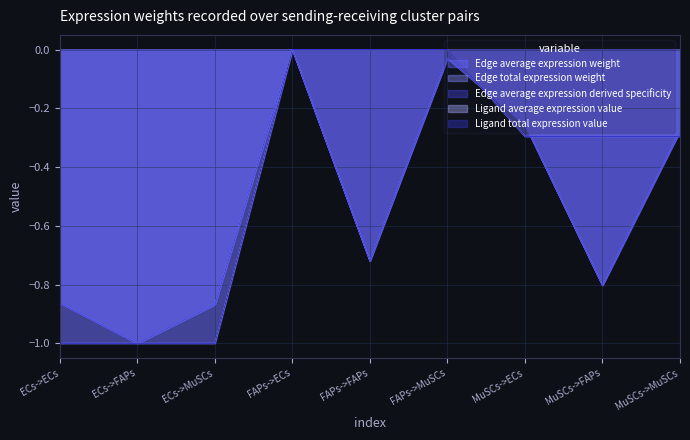

Reading right to left, list all the values displayed in this chart.

Edge average expression weight: MuSCs->MuSCs=-0.3	MuSCs->FAPs=-0.8	MuSCs->ECs=-0.3	FAPs->MuSCs=-0.0	FAPs->FAPs=-0.7	FAPs->ECs=0.0	ECs->MuSCs=-0.9	ECs->FAPs=-1.0	ECs->ECs=-0.9
Edge total expression weight: MuSCs->MuSCs=-0.3	MuSCs->FAPs=-0.8	MuSCs->ECs=-0.3	FAPs->MuSCs=-0.0	FAPs->FAPs=-0.7	FAPs->ECs=0.0	ECs->MuSCs=-0.9	ECs->FAPs=-1.0	ECs->ECs=-0.9
Edge average expression derived specificity: MuSCs->MuSCs=-0.3	MuSCs->FAPs=-0.8	MuSCs->ECs=-0.3	FAPs->MuSCs=-0.0	FAPs->FAPs=-0.7	FAPs->ECs=0.0	ECs->MuSCs=-0.9	ECs->FAPs=-1.0	ECs->ECs=-0.9
Ligand average expression value: MuSCs->MuSCs=-0.3	MuSCs->FAPs=-0.3	MuSCs->ECs=-0.3	FAPs->MuSCs=0.0	FAPs->FAPs=0.0	FAPs->ECs=0.0	ECs->MuSCs=-1.0	ECs->FAPs=-1.0	ECs->ECs=-1.0
Ligand total expression value: MuSCs->MuSCs=-0.3	MuSCs->FAPs=-0.3	MuSCs->ECs=-0.3	FAPs->MuSCs=0.0	FAPs->FAPs=0.0	FAPs->ECs=0.0	ECs->MuSCs=-1.0	ECs->FAPs=-1.0	ECs->ECs=-1.0